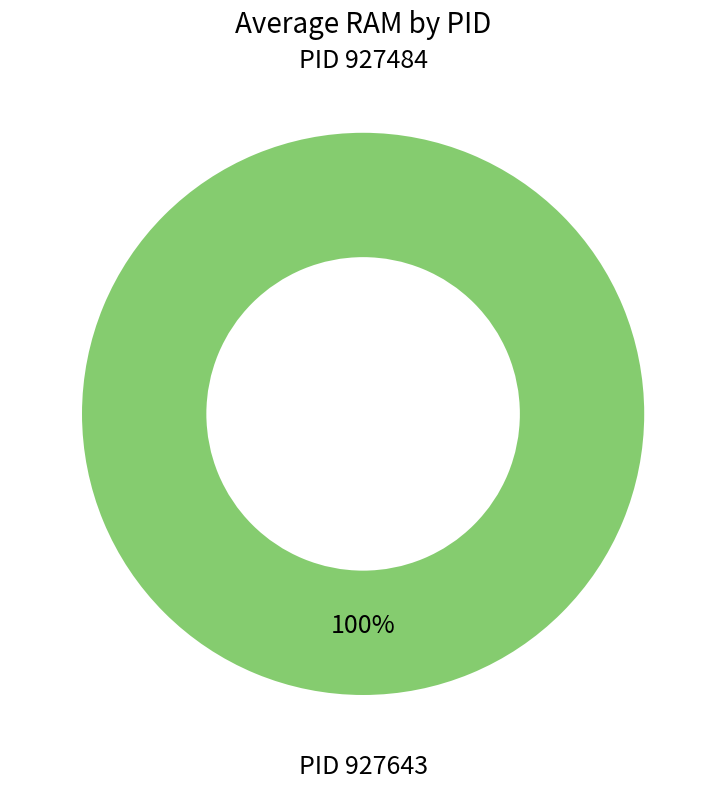

Which category has the biggest portion of the pie?

927643